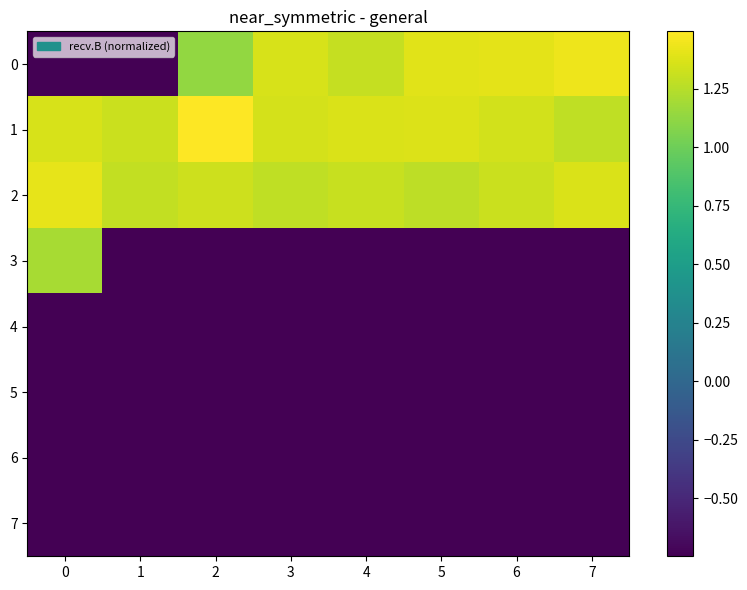

What is the total value across all series at 2?

0.2